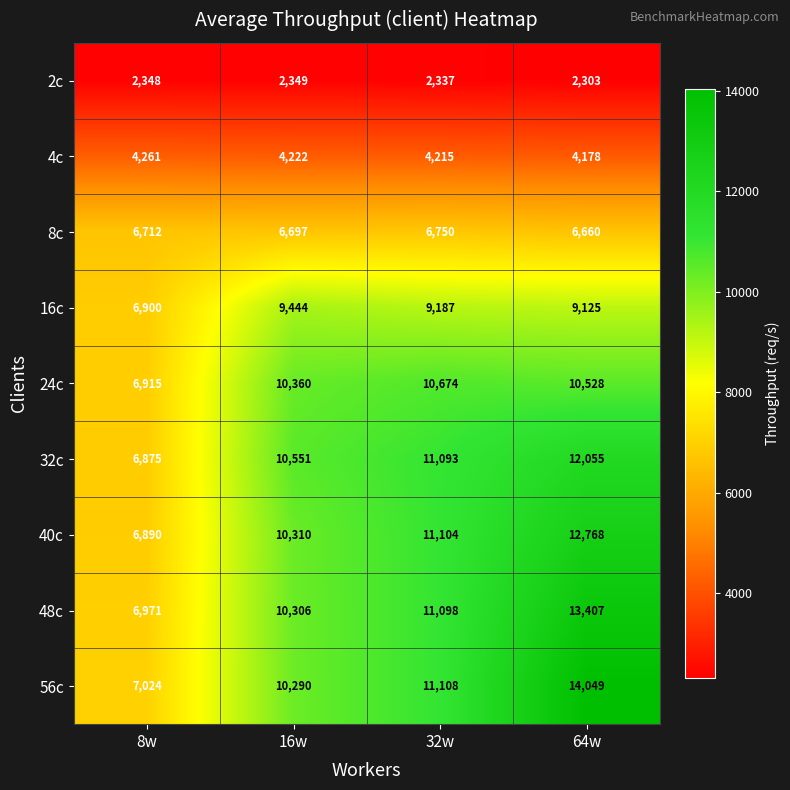

What is the difference between the highest and lowest values at 16w?

8202